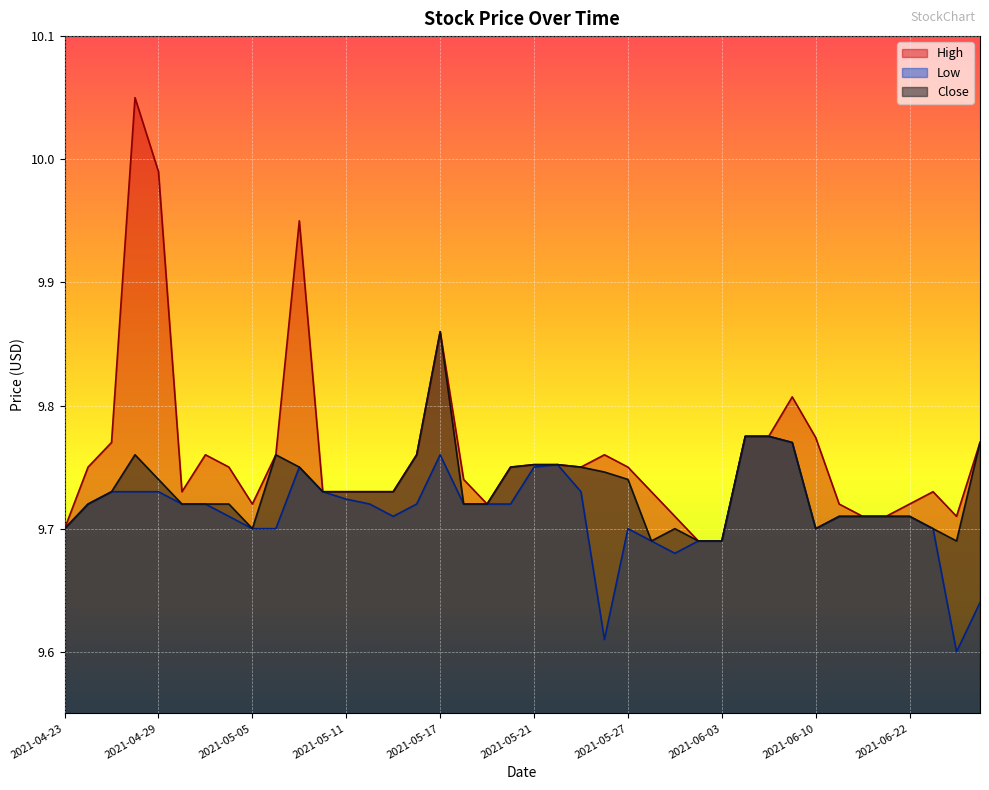

At which category is the sum across all series the highest?

2021-04-28